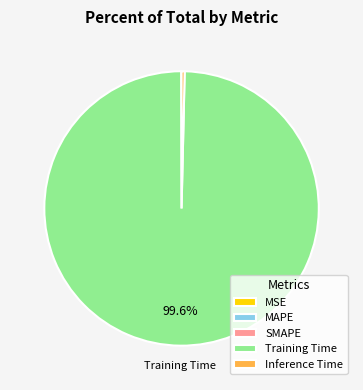

To the nearest percent, what is the average slice percentage?

20%